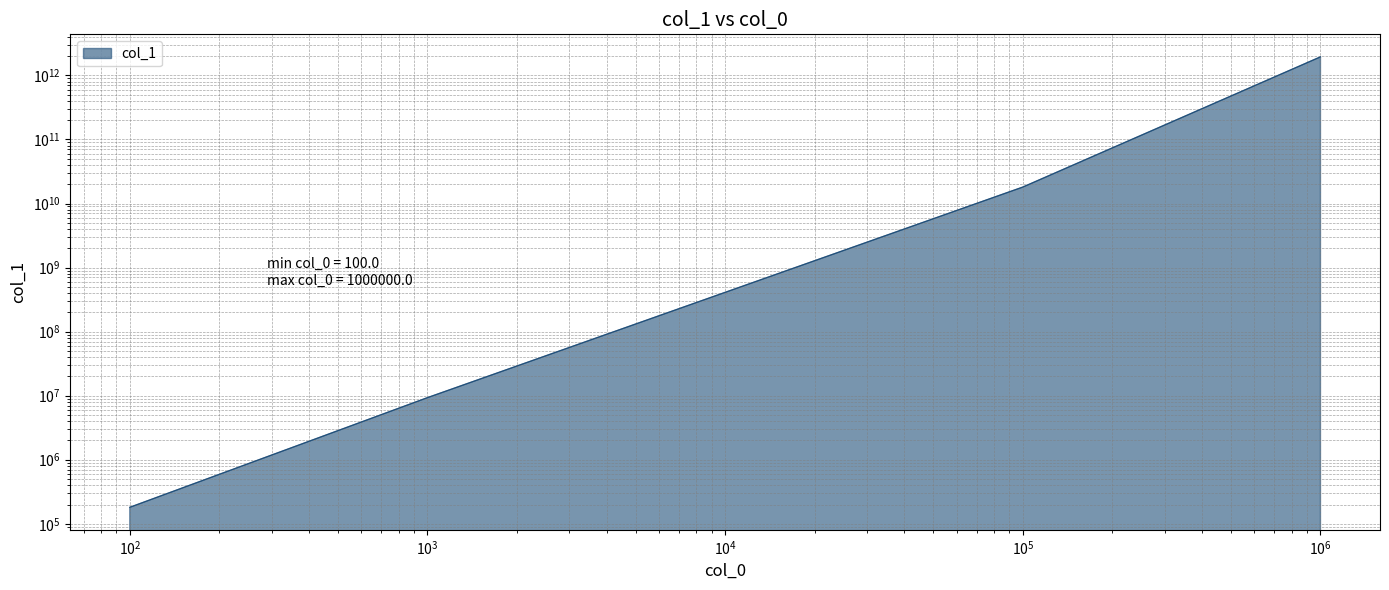

What is the difference between the values at 100000.0 and 1000.0?

18050283700